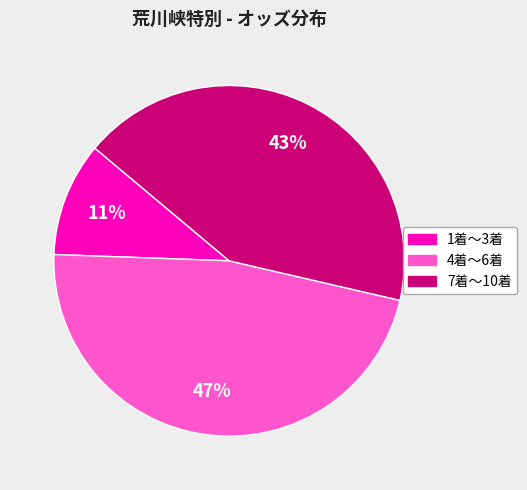

Is there any slice that represents more than half of the pie?

No